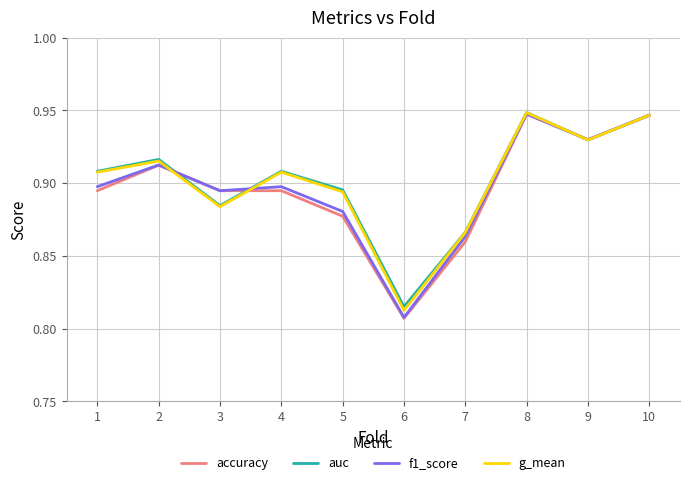

Where is g_mean nearest to the value 0?

6